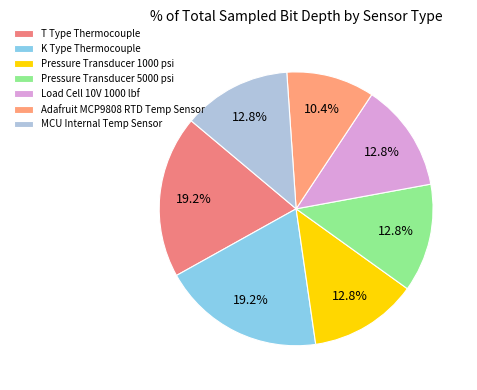

To the nearest percent, what is the difference between the Pressure Transducer 1000 psi and Adafruit MCP9808 RTD Temp Sensor slice percentages?

2%